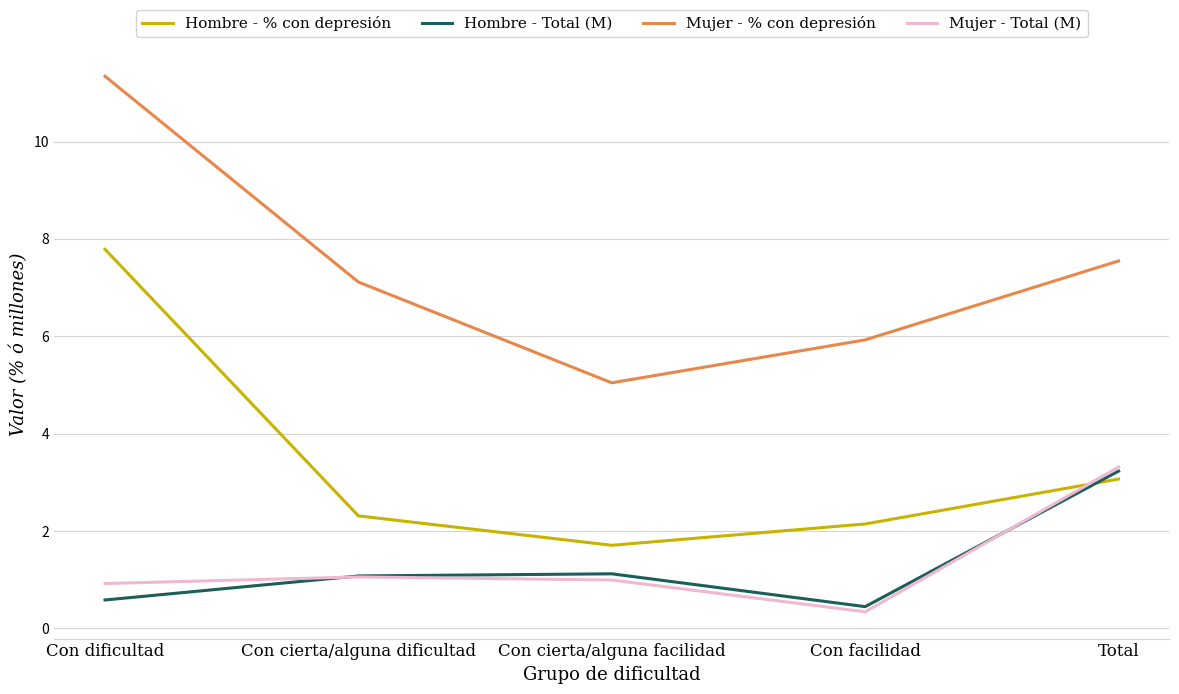

Between Con cierta/alguna dificultad and Con cierta/alguna facilidad, which series saw the biggest shift?

Mujer - % con depresión